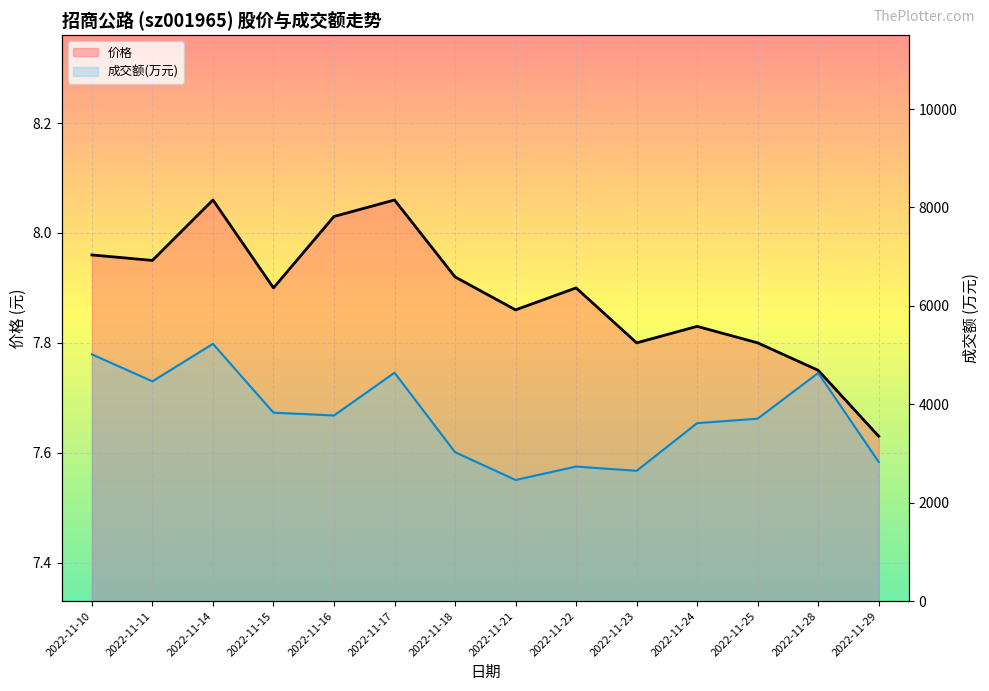

What is the total value across all series at 2022-11-22?

2741.9